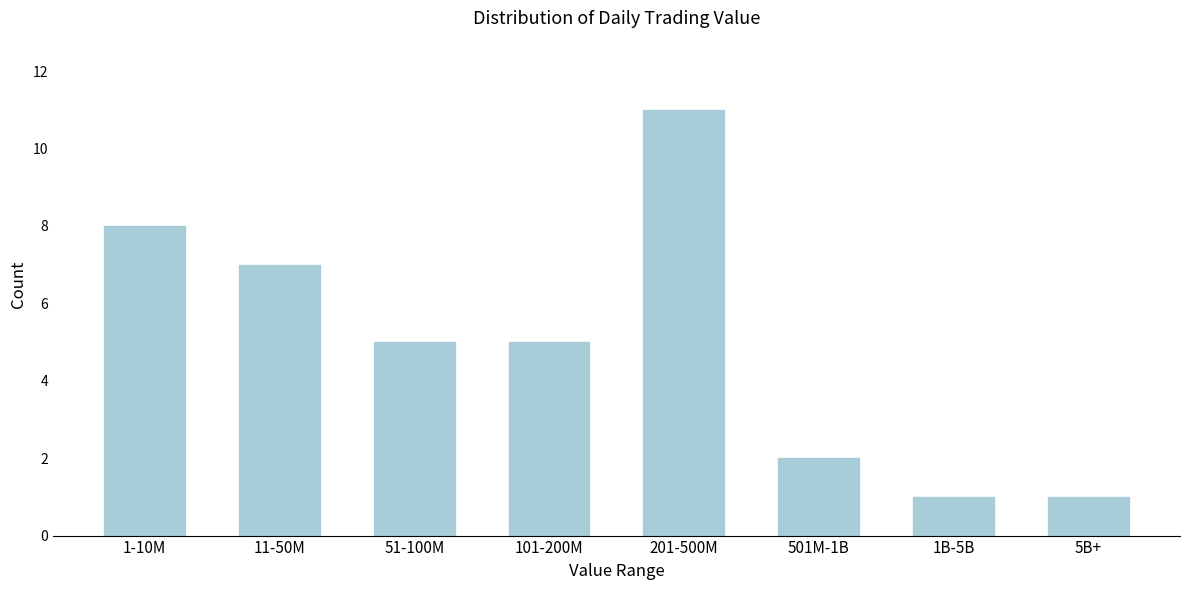

Reading left to right, transcribe all the data shown in this chart.

1-10M=8	11-50M=7	51-100M=5	101-200M=5	201-500M=11	501M-1B=2	1B-5B=1	5B+=1